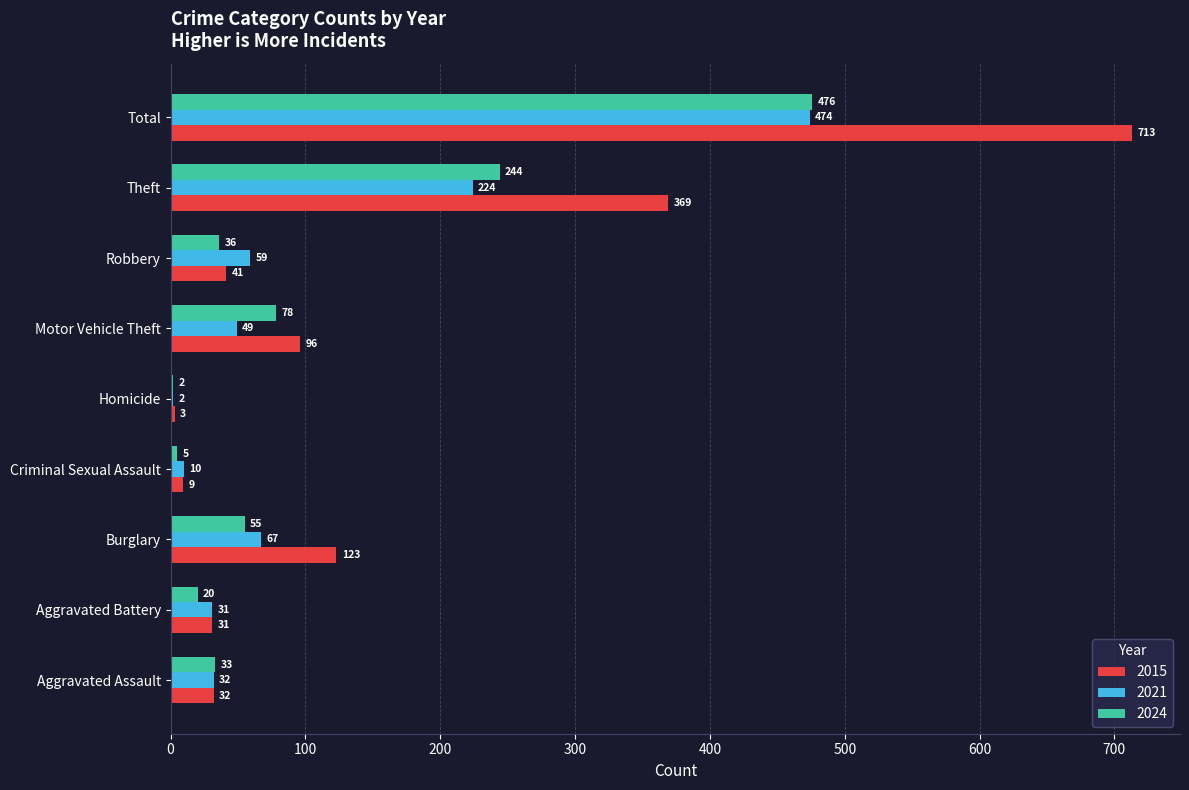

The 2021 series shows 224 at Theft. True or false?

True